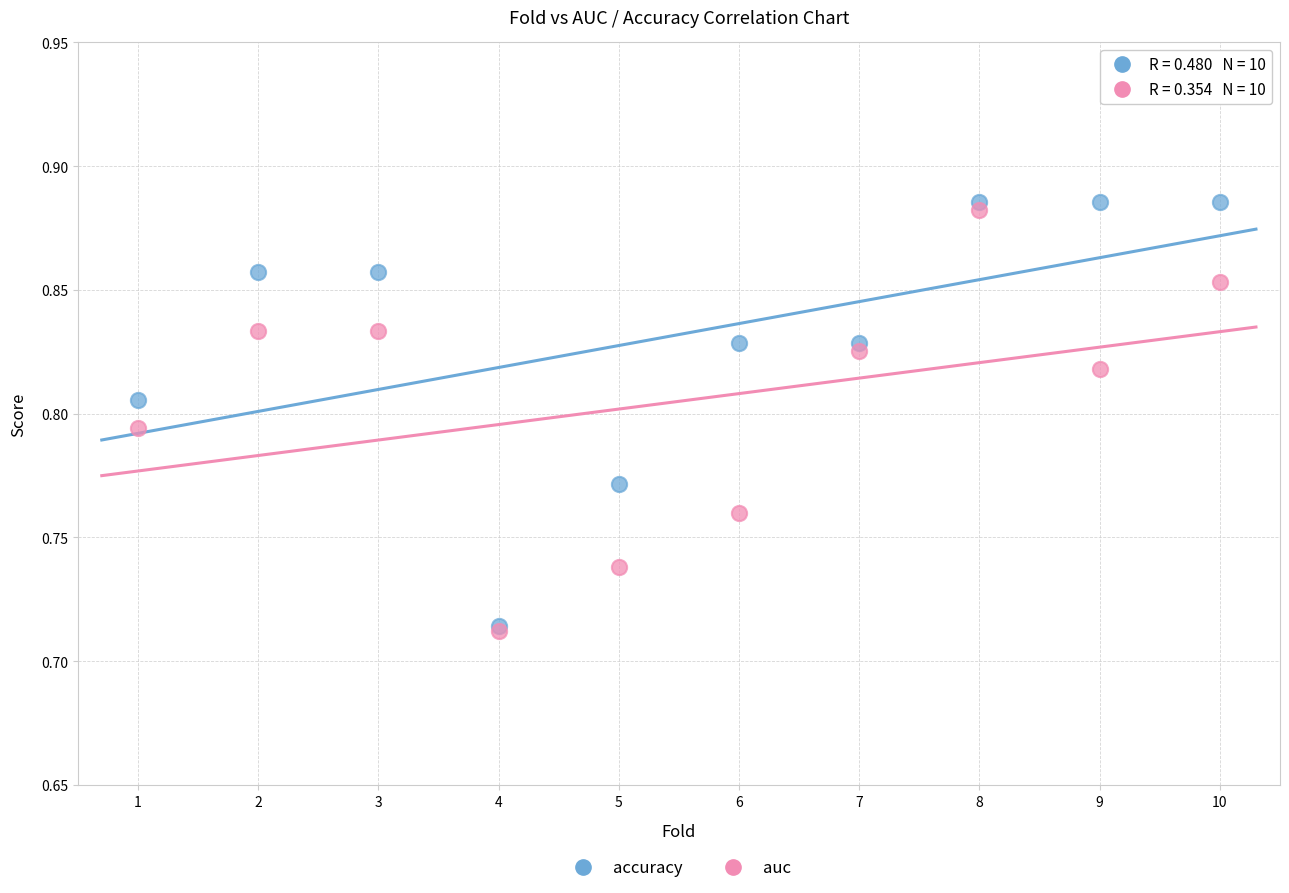

What are all the series names shown in the legend?

accuracy, auc